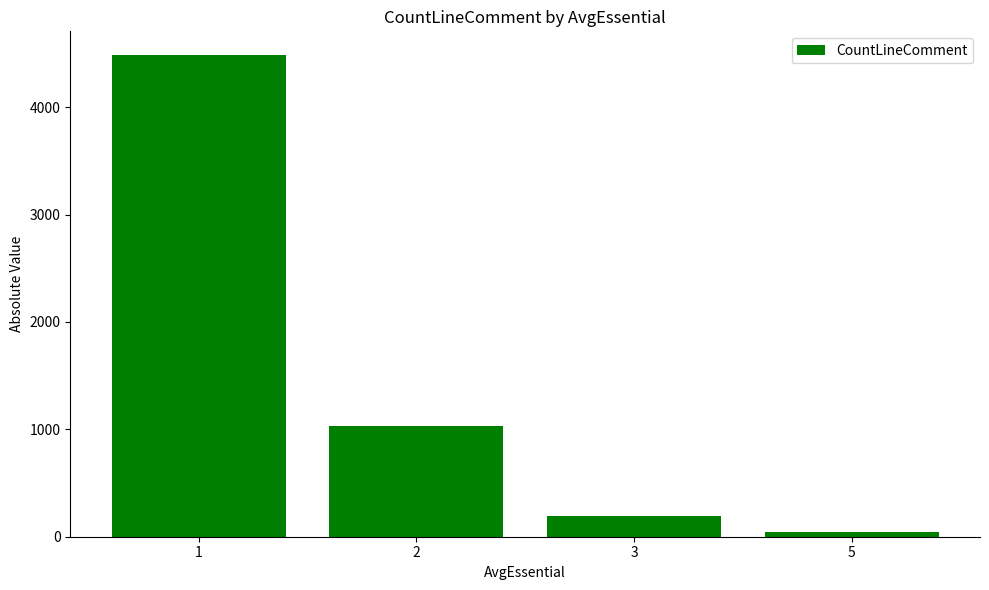

What is the change in value from 2 to 3?

-836